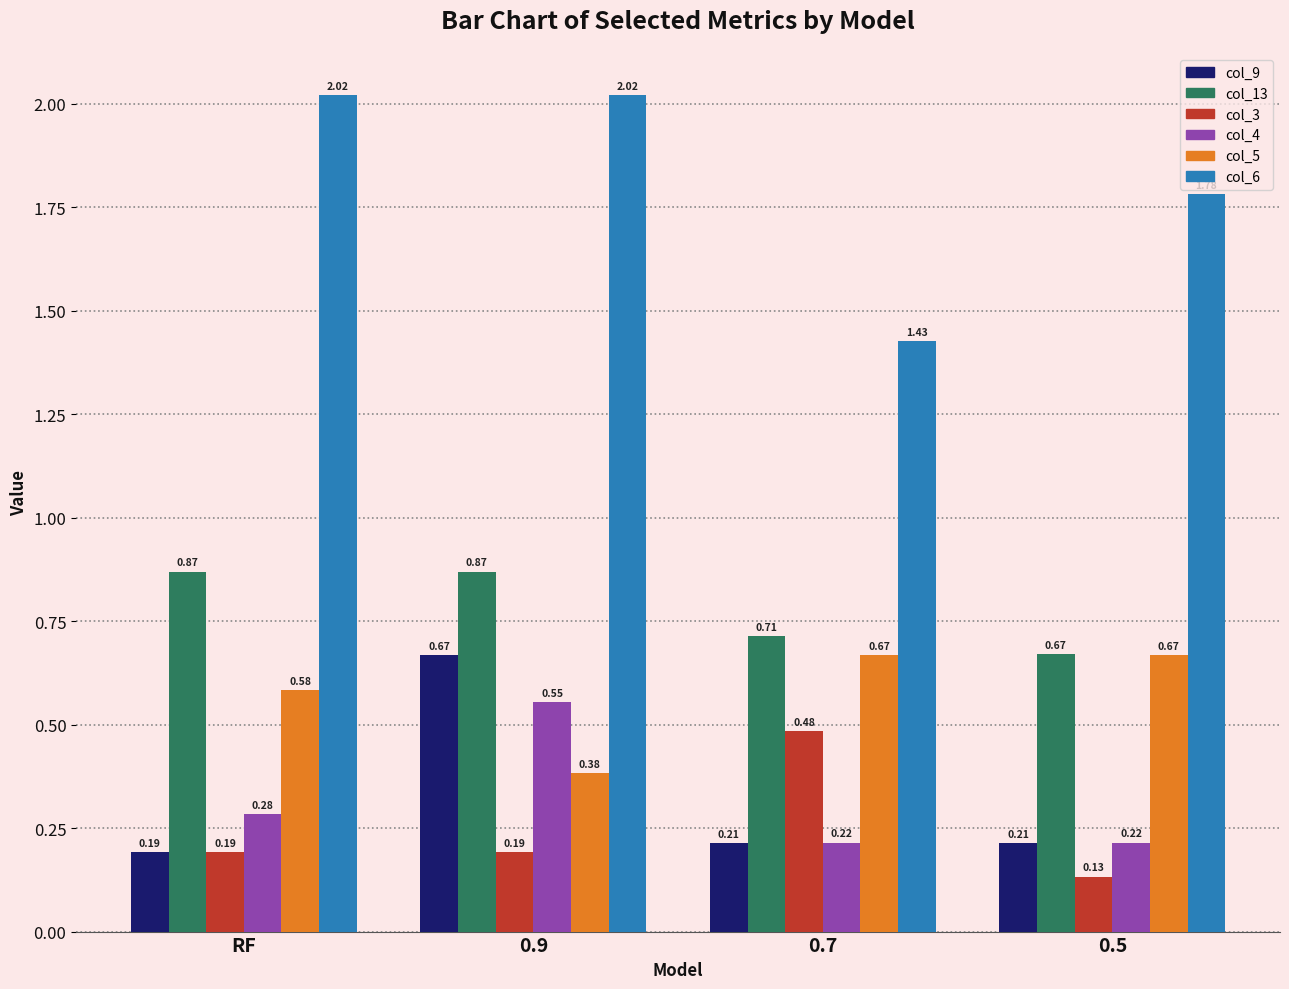

What is the difference between the highest and lowest values at 0.5?

1.6